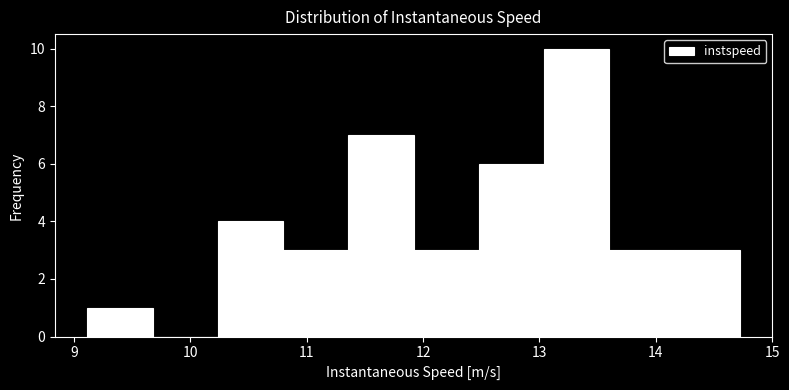

Reading left to right, list every bar in this chart as the range it spans on the x-axis followed by its height. Neither the bar edges nor the heights are printed on the chart, so give them approximately, as read against the axes.

9.1 to 9.7: 1
9.7 to 10.2: 0
10.2 to 10.8: 4
10.8 to 11.4: 3
11.4 to 11.9: 7
11.9 to 12.5: 3
12.5 to 13.0: 6
13.0 to 13.6: 10
13.6 to 14.2: 3
14.2 to 14.7: 3